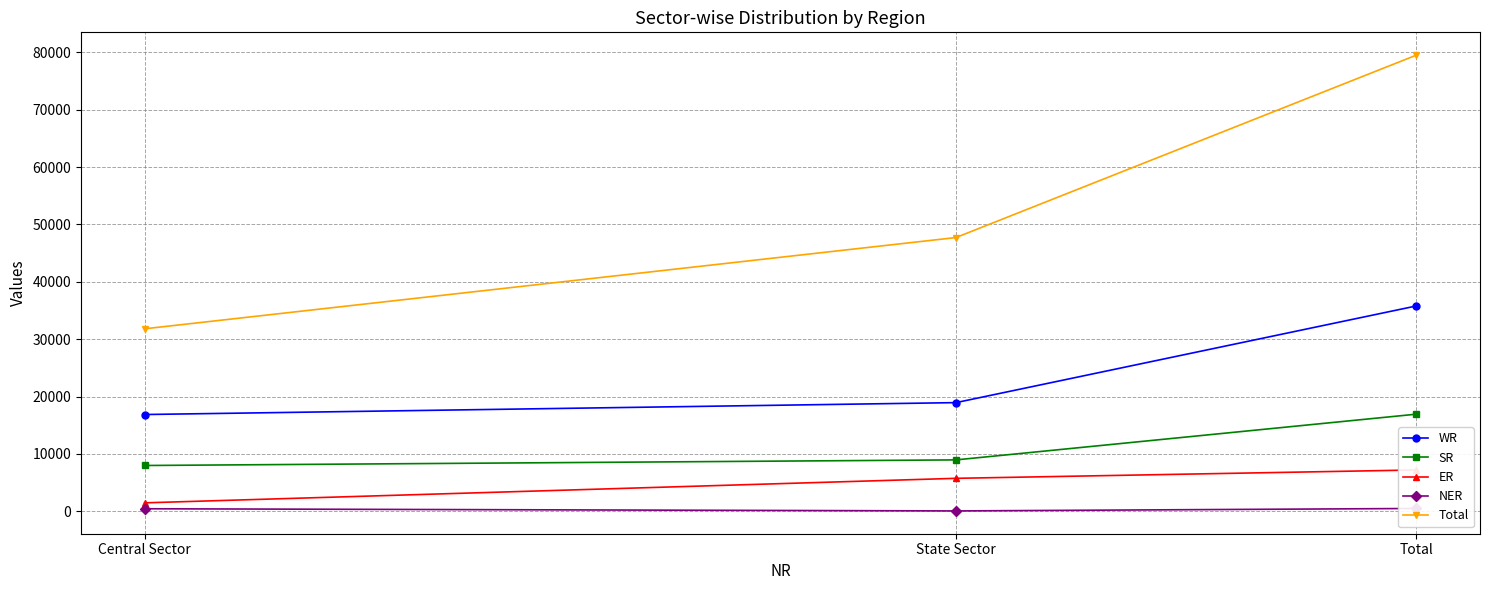

What is the difference between the maximum and minimum values in the Total series?

47719